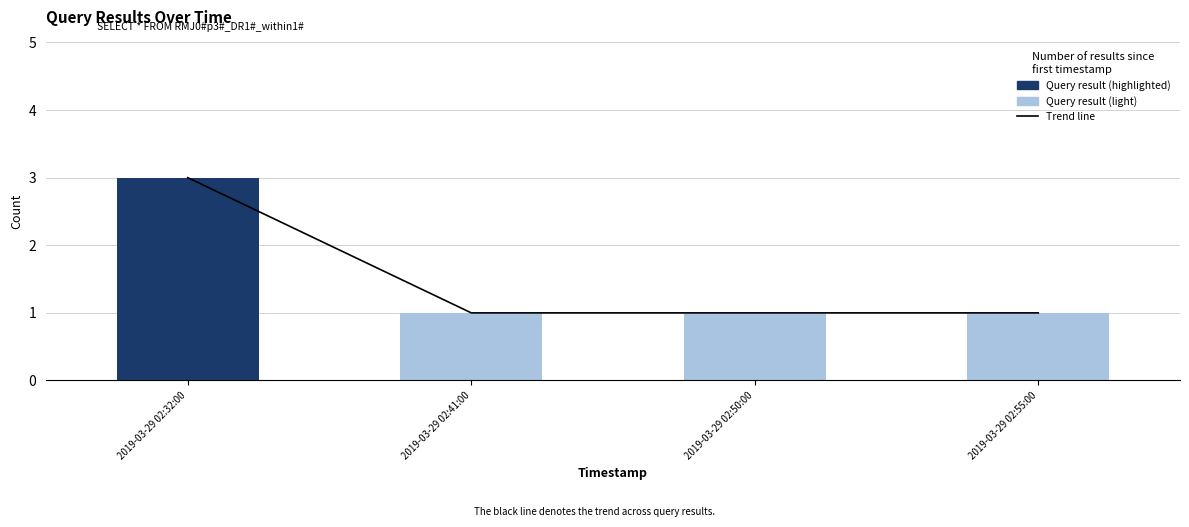

The value of Query result (light) at 2019-03-29 02:32:00 is 2. True or false?

False